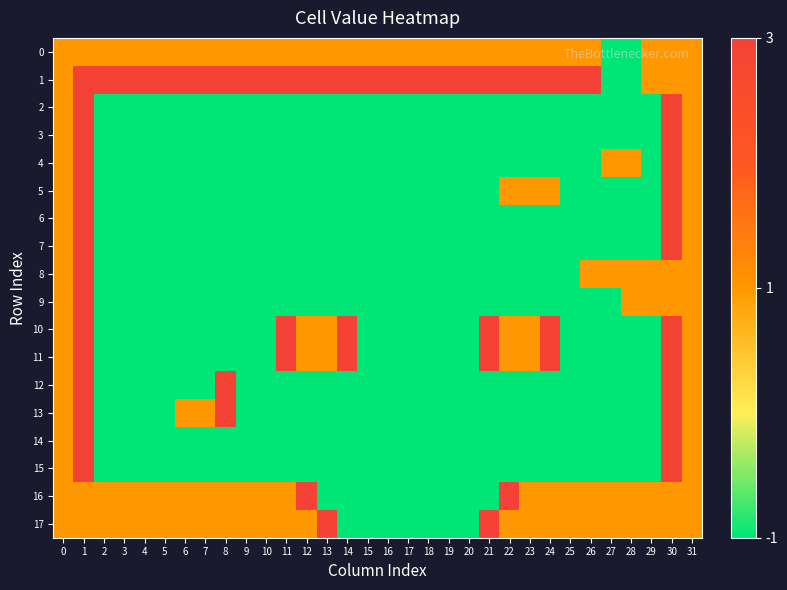

How many data points does each series have?

32